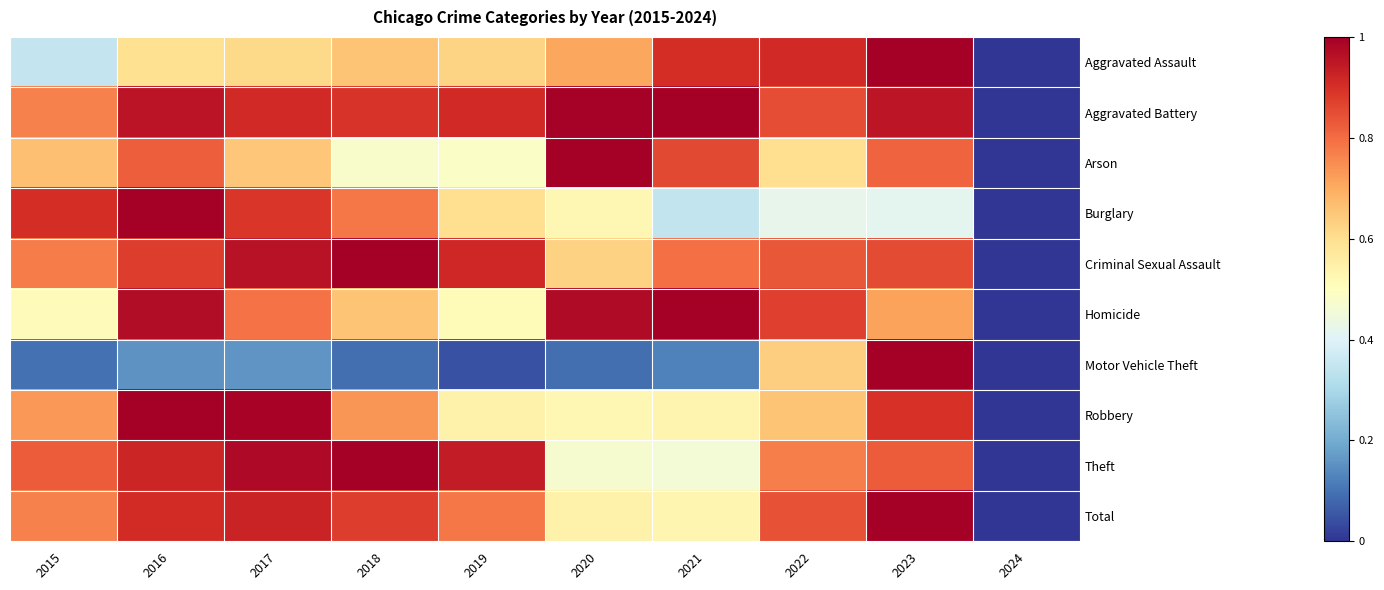

What value does the Aggravated Assault series have at 2016?

0.6